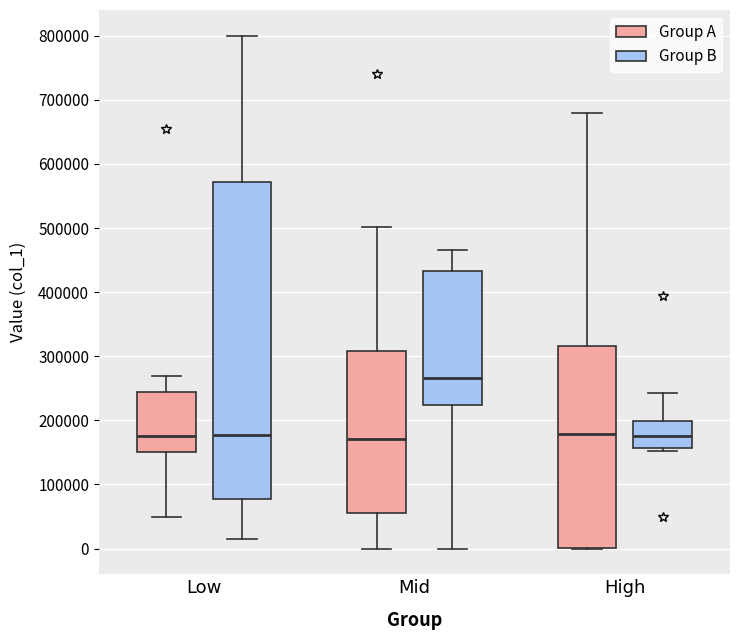

Reading left to right, read every box against the y-axis: the position of its median line, the range the box covers, and the ends of its whiskers. The values are not printed on the chart, so give them approximately, as read against the axis.

Low (Group A): median 180000, box 150000 to 240000, whiskers 50000 to 270000
Low (Group B): median 180000, box 80000 to 570000, whiskers 10000 to 800000
Mid (Group A): median 170000, box 60000 to 310000, whiskers 0 to 500000
Mid (Group B): median 270000, box 220000 to 430000, whiskers 0 to 460000
High (Group A): median 180000, box 0 to 320000, whiskers 0 to 680000
High (Group B): median 180000, box 160000 to 200000, whiskers 150000 to 240000